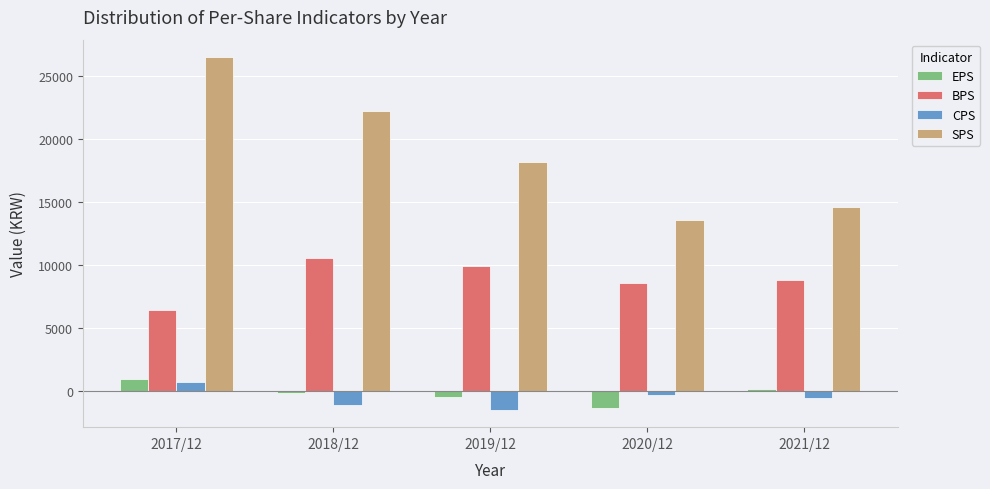

Is the value of EPS at 2020/12 greater than the value of BPS at 2020/12?

No